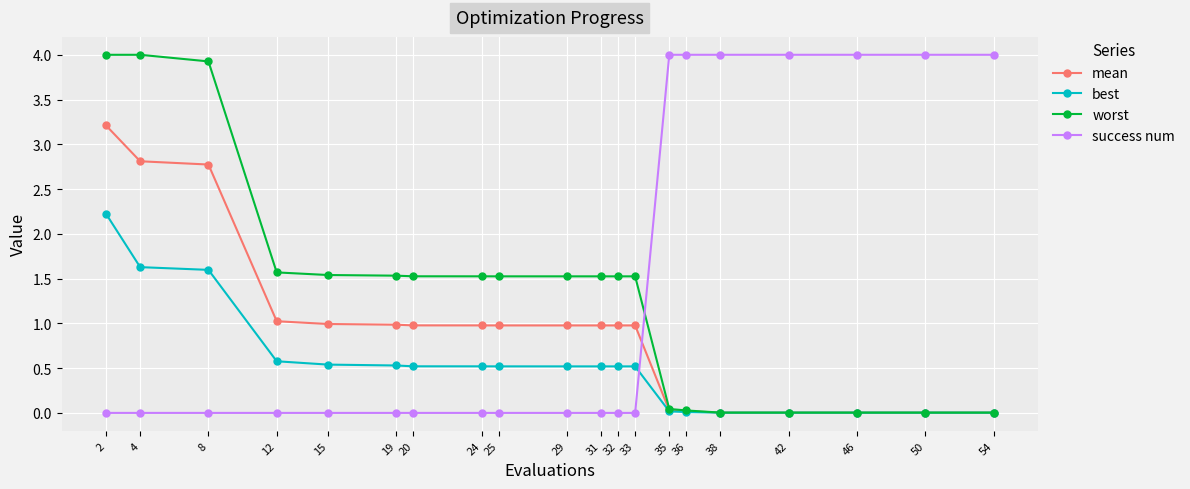

What is the greatest value displayed?

4.0